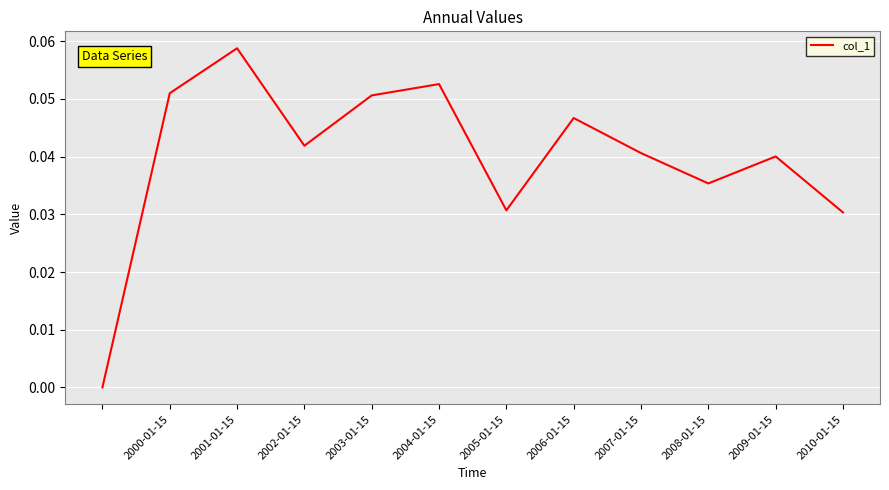

Does the chart have visible grid lines?

Yes